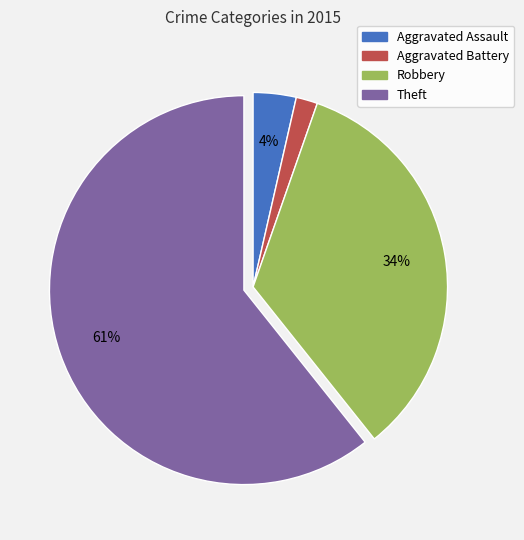

Does Theft account for over 50% of the chart?

Yes